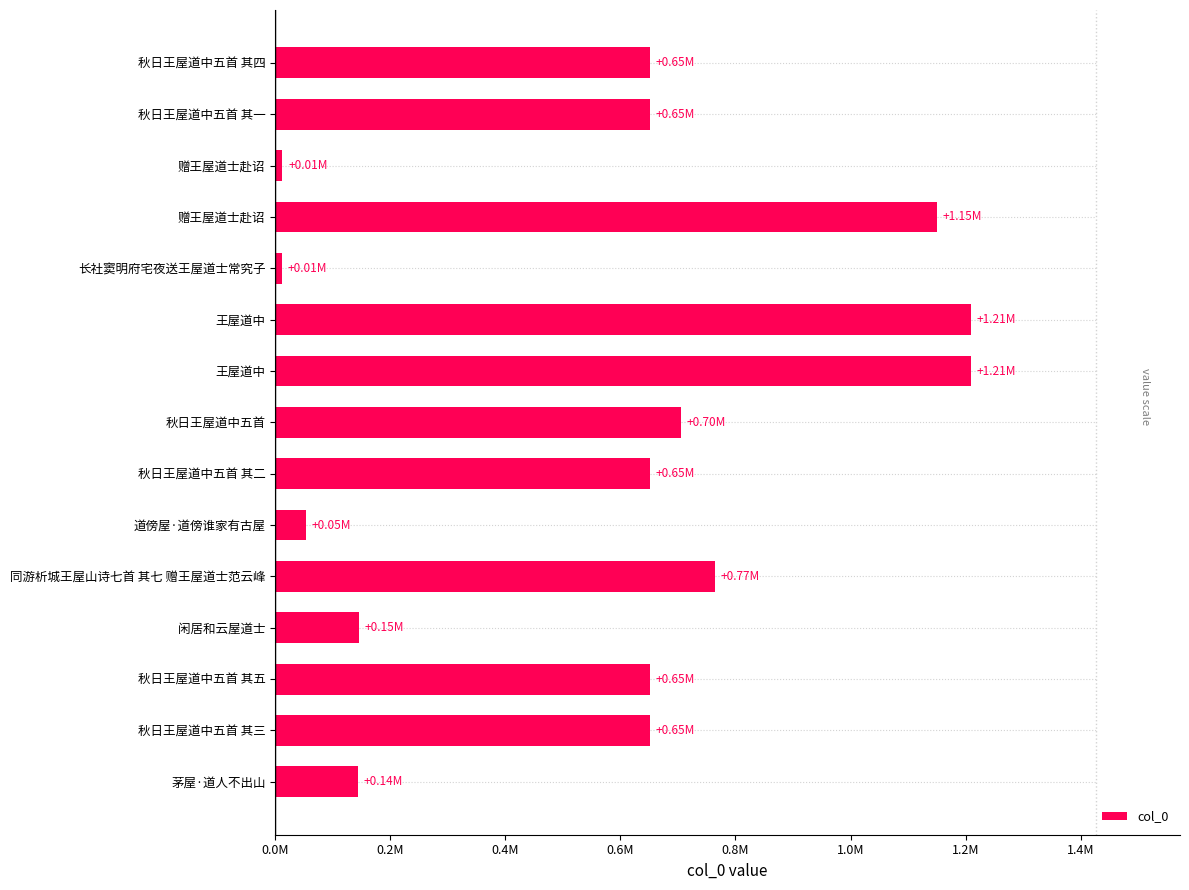

Are the bars horizontal?

Yes